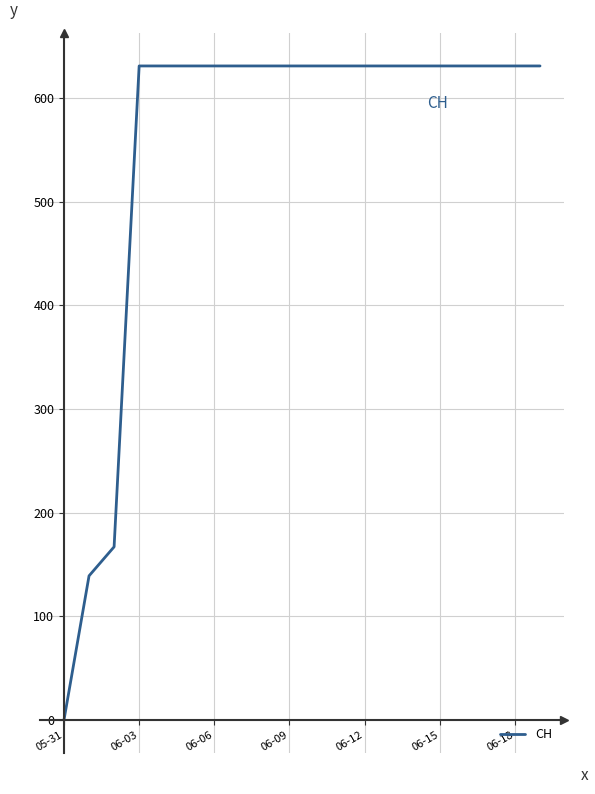

What is the difference between the maximum and minimum values?

631